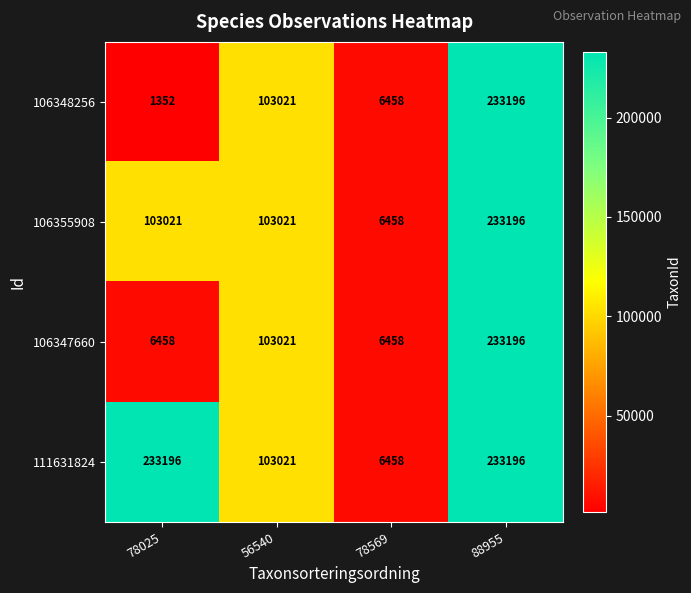

Reading right to left, transcribe all the data shown in this chart.

106348256: 88955=233196	78569=6458	56540=103021	78025=1352
106355908: 88955=233196	78569=6458	56540=103021	78025=103021
106347660: 88955=233196	78569=6458	56540=103021	78025=6458
111631824: 88955=233196	78569=6458	56540=103021	78025=233196